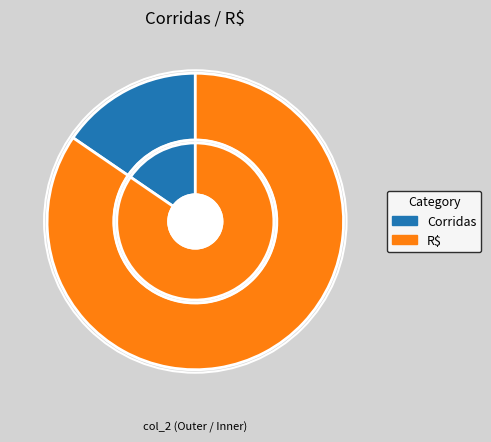

What is the change in value from Corridas to R$?

+434